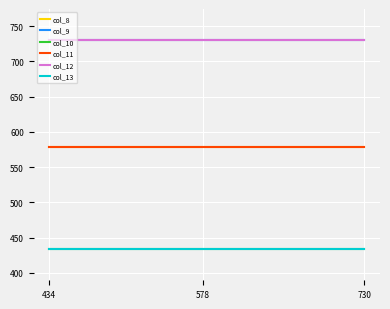

Is this an area chart (filled region under the line)?

No